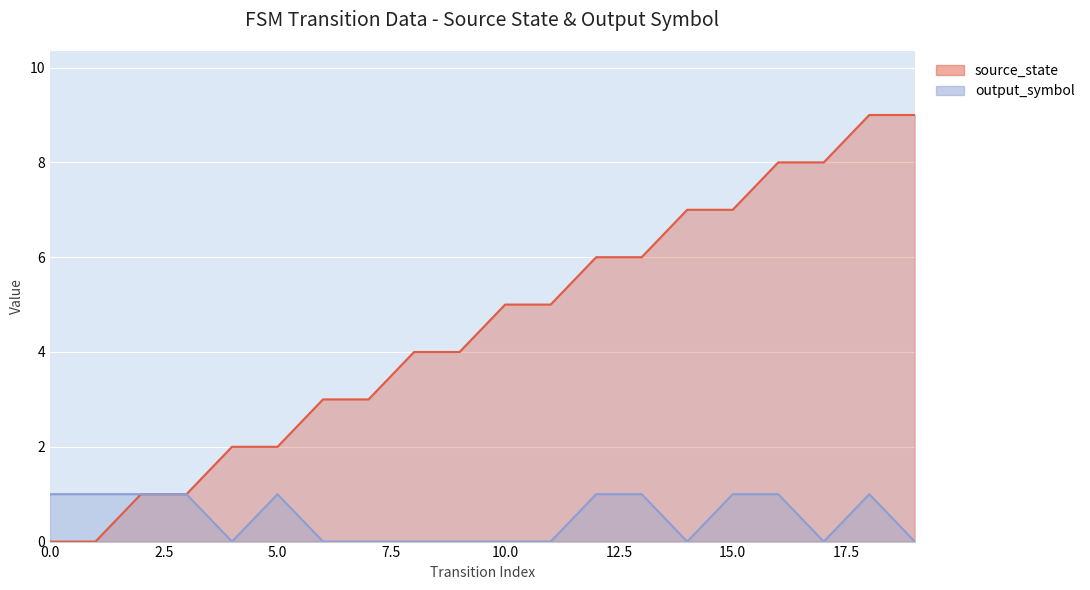

What is the value of the source_state point at the 4th from the left?

1